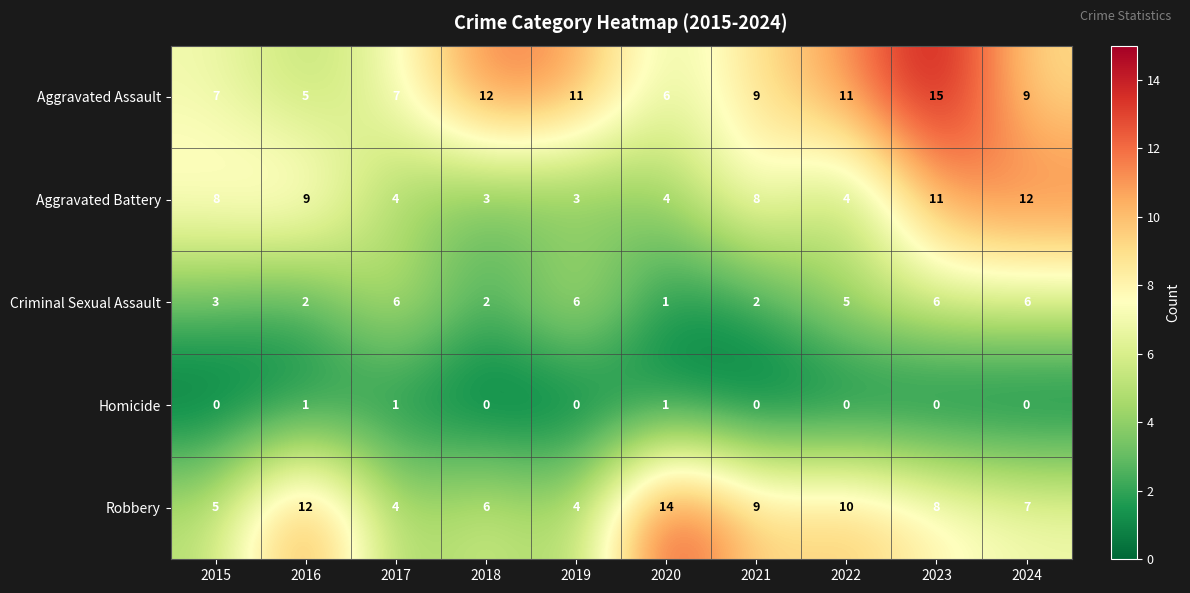

What is the total value across all series at 2019?

24